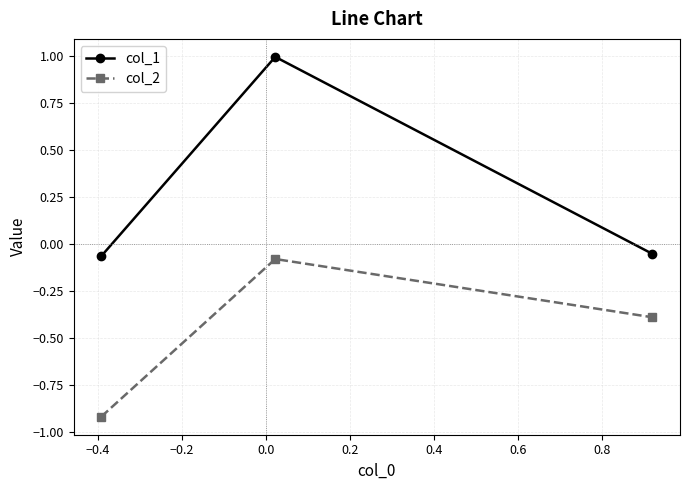

What is the average value of the col_2 series?

-0.5